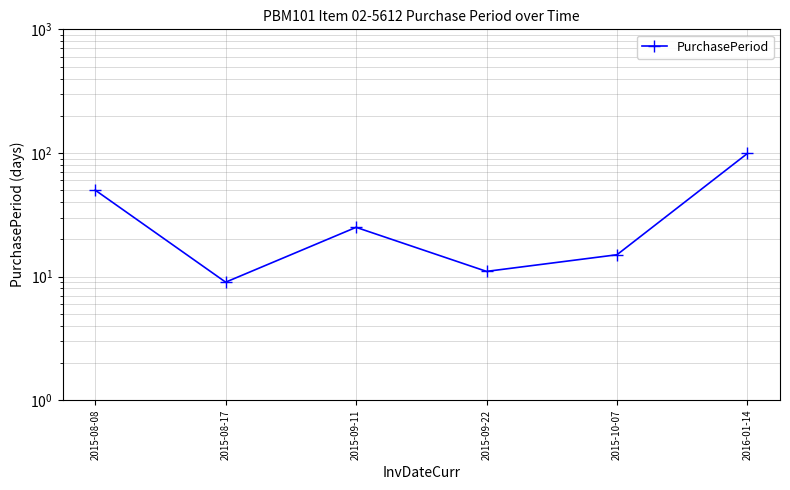

Which label corresponds to the largest value in the chart?

2016-01-14